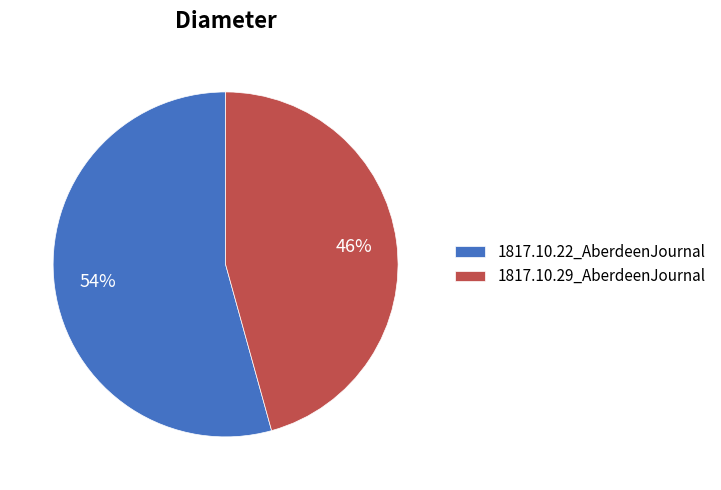

Combined, do 1817.10.29_AberdeenJournal and 1817.10.22_AberdeenJournal account for over 50%?

Yes